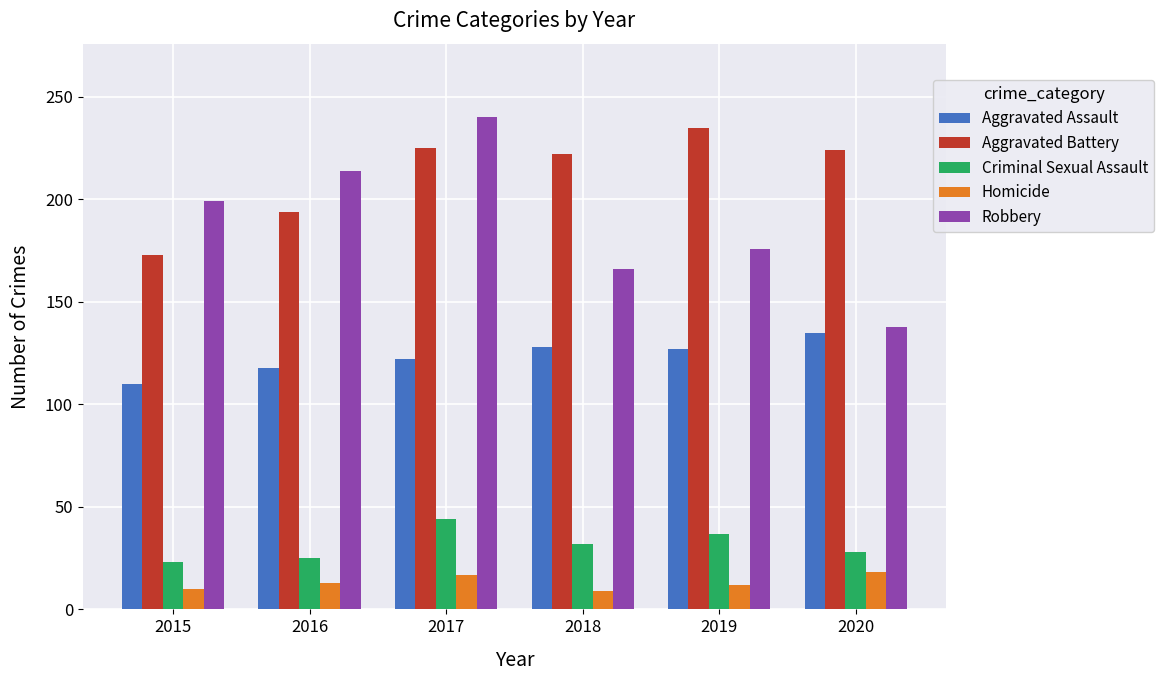

What is the maximum value for Aggravated Assault?

135